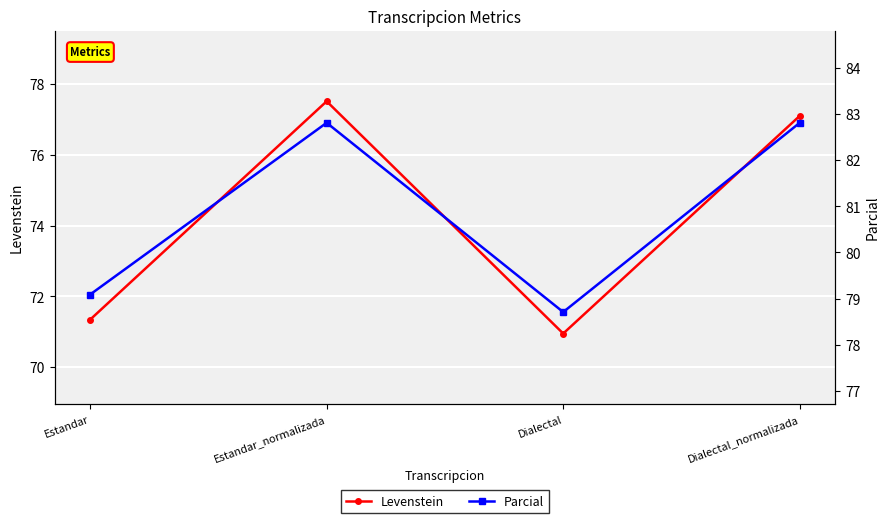

How many lines are shown in the chart?

2